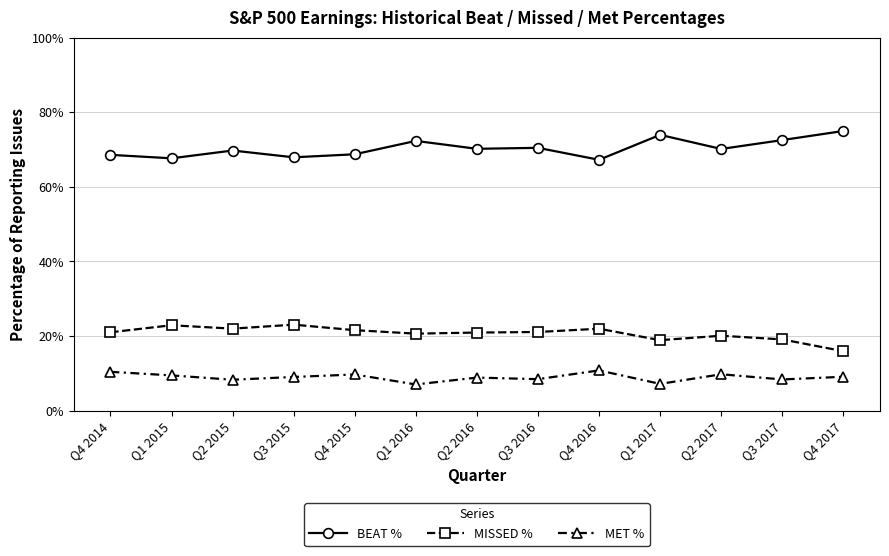

Where is MET % nearest to the value 0?

Q1 2016